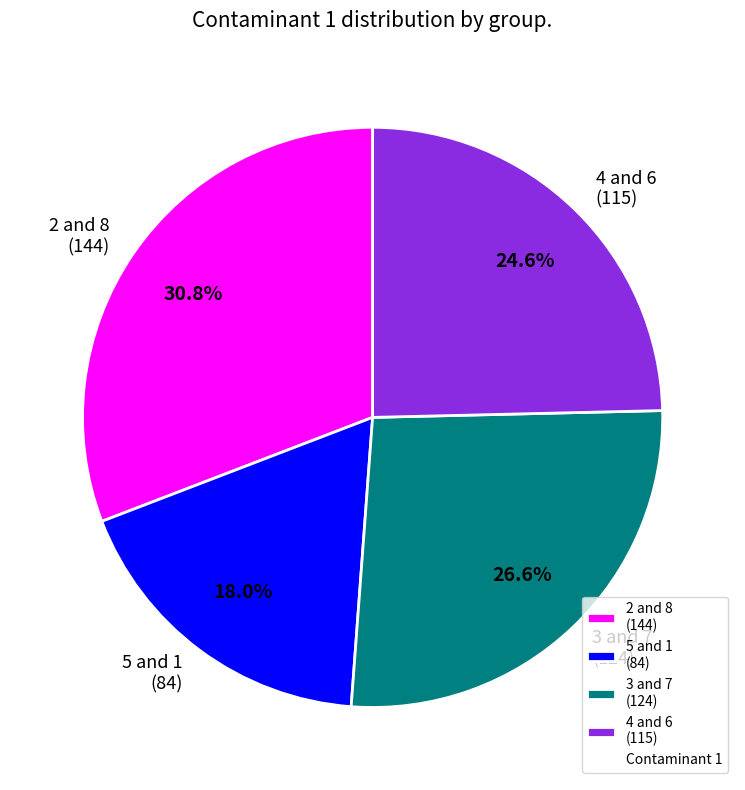

Between 5 and 1 and 3 and 7, which is larger?

3 and 7